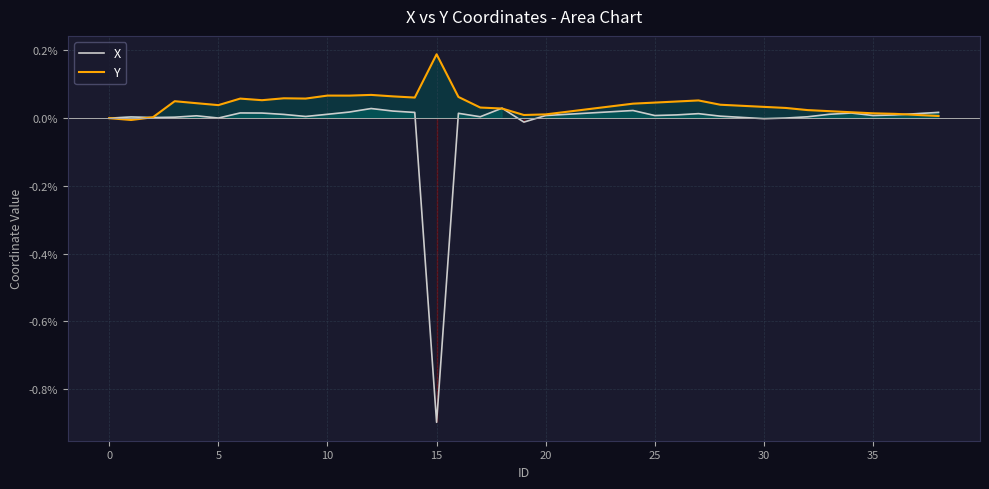

Reading left to right, what are all the values shown in this chart?

X: 0.0	0.0	0.0	0.0	0.0	0.0	0.0	0.0	0.0	0.0	0.0	0.0	0.0	0.0	0.0	-0.9	0.0	0.0	0.0	-0.0	0.0	0.0	0.0	0.0	0.0	0.0	0.0	0.0	0.0	0.0	-0.0	0.0	0.0	0.0	0.0	0.0	0.0	0.0	0.0
Y: 0.0	-0.0	0.0	0.1	0.0	0.0	0.1	0.1	0.1	0.1	0.1	0.1	0.1	0.1	0.1	0.2	0.1	0.0	0.0	0.0	0.0	0.0	0.0	0.0	0.0	0.0	0.0	0.1	0.0	0.0	0.0	0.0	0.0	0.0	0.0	0.0	0.0	0.0	0.0